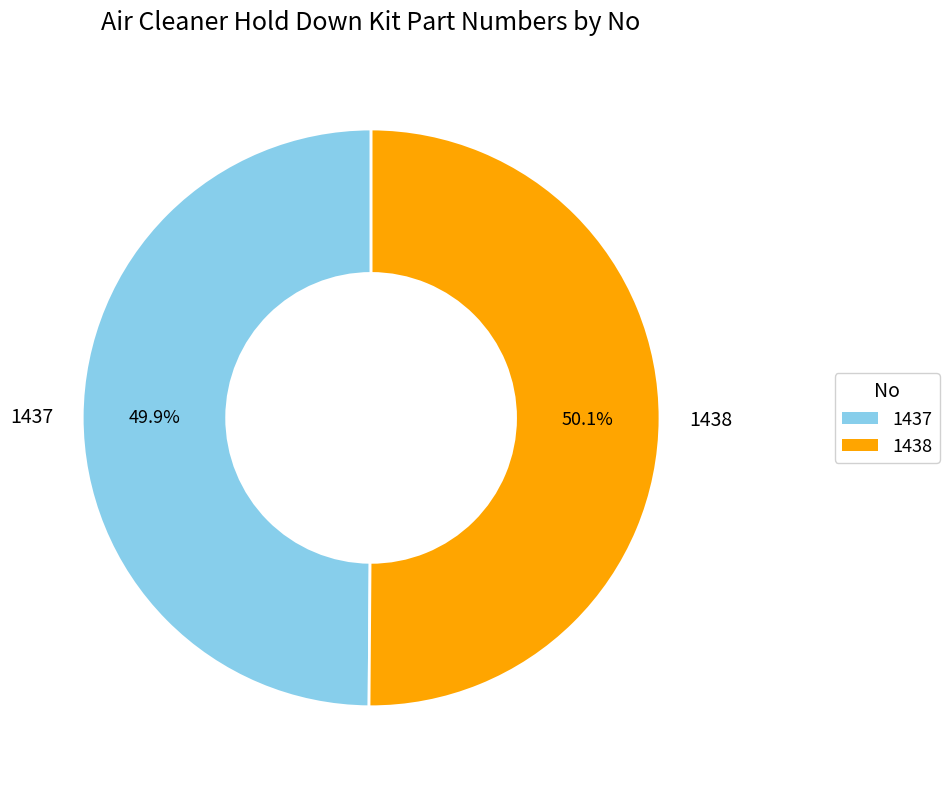

The 1438 slice represents 50% of the pie. True or false?

True